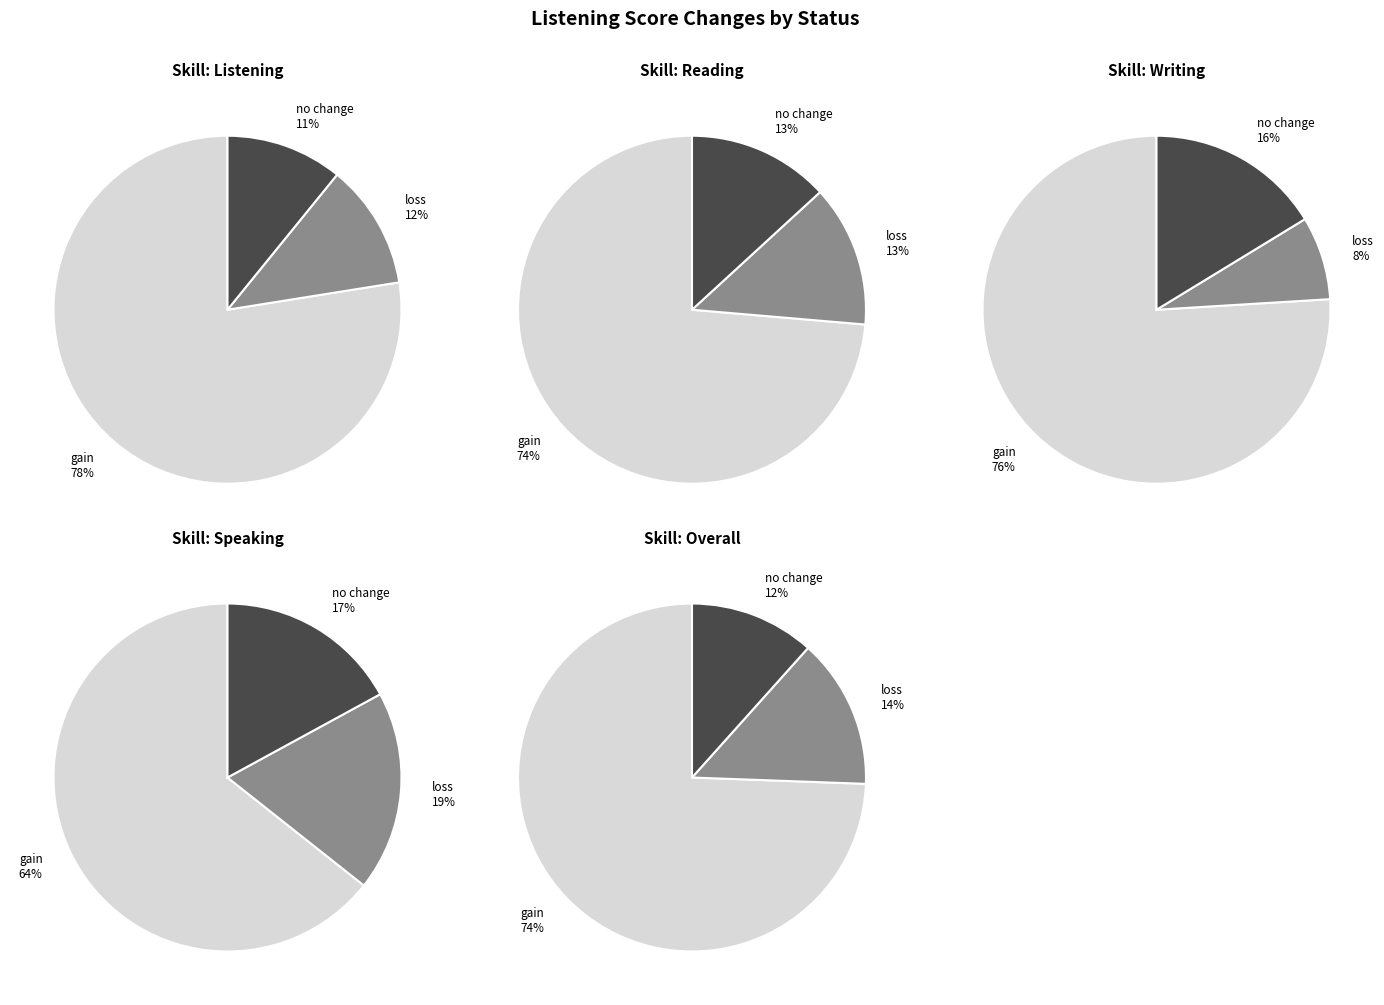

Combined, do gain and loss account for over 50%?

Yes